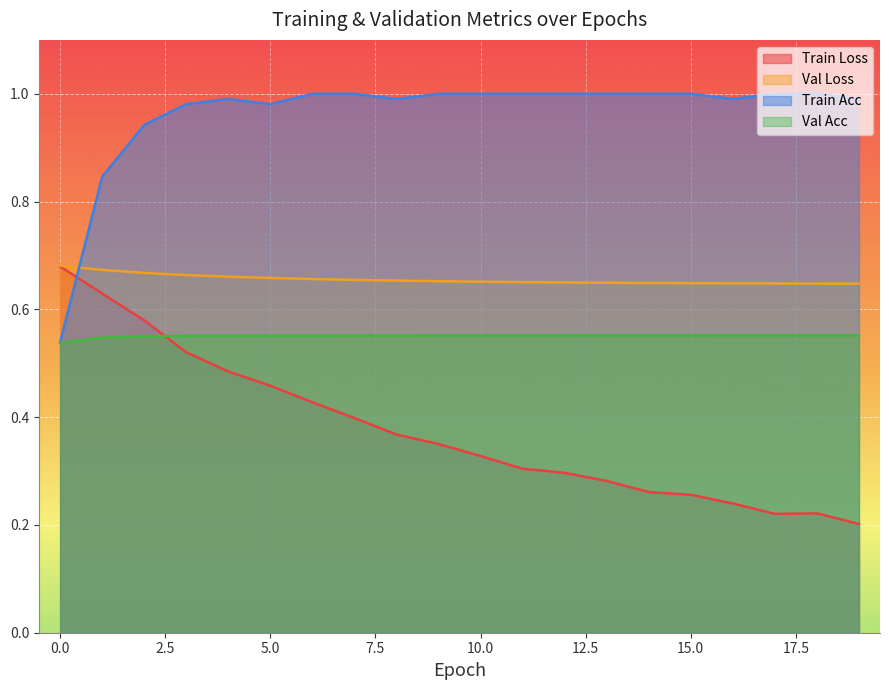

Rank the categories by val_acc value from lowest to highest.

0, 1, 2, 3, 4, 5, 6, 7, 8, 9, 10, 11, 12, 13, 14, 15, 16, 17, 18, 19